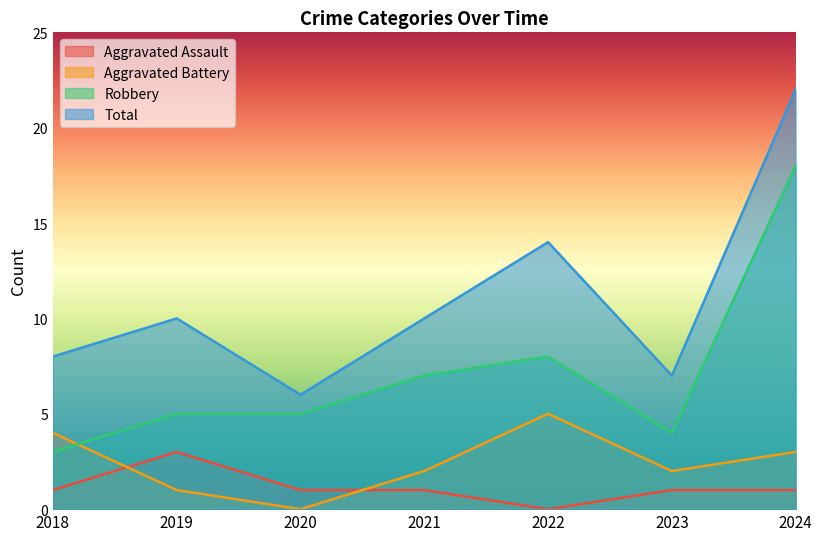

What are all the series names shown in the legend?

Aggravated Assault, Aggravated Battery, Robbery, Total